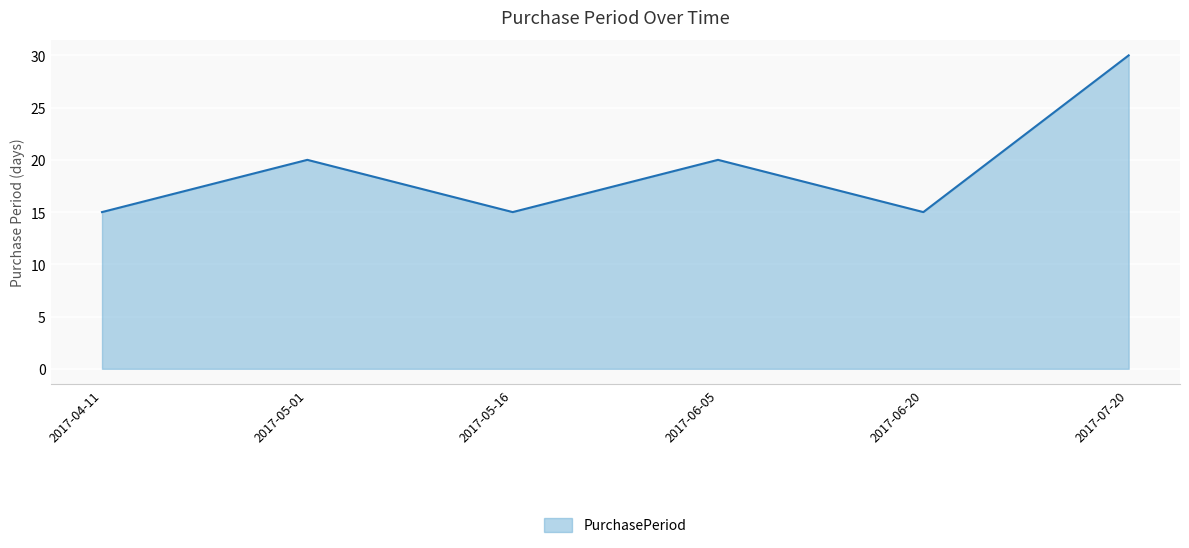

What is the minimum value shown in the chart?

15